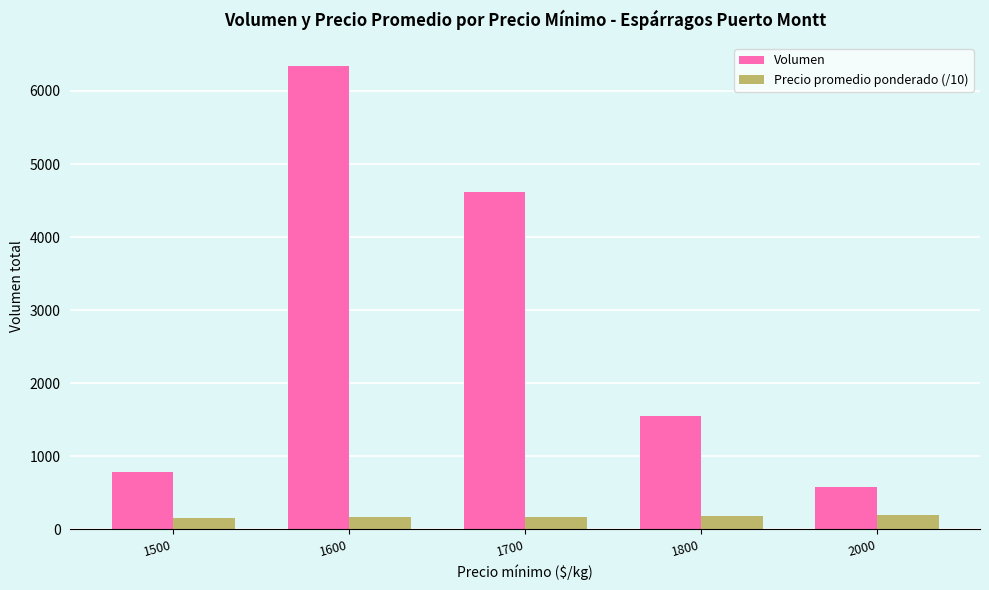

Where does the Volumen series first go above 1544?

1600